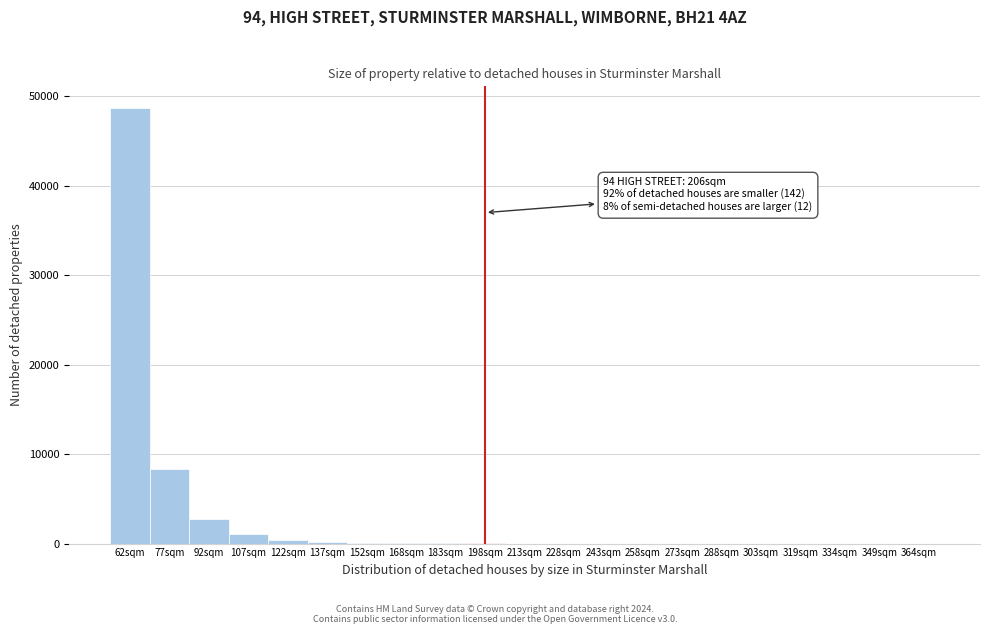

Where is the data nearest to the value 24343?

77sqm